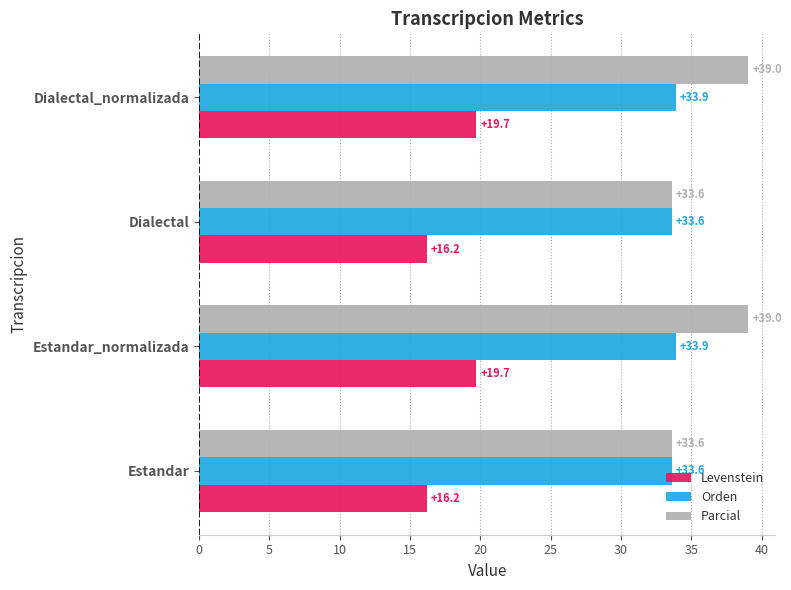

What is the smallest value displayed?

16.2